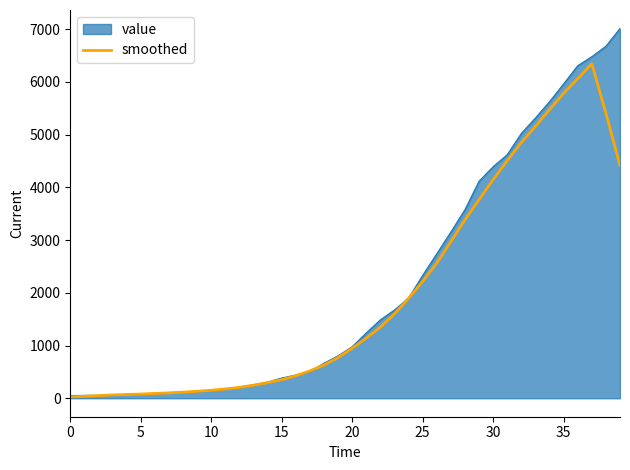

Rank the series by their maximum value, from highest to lowest.

value, smoothed